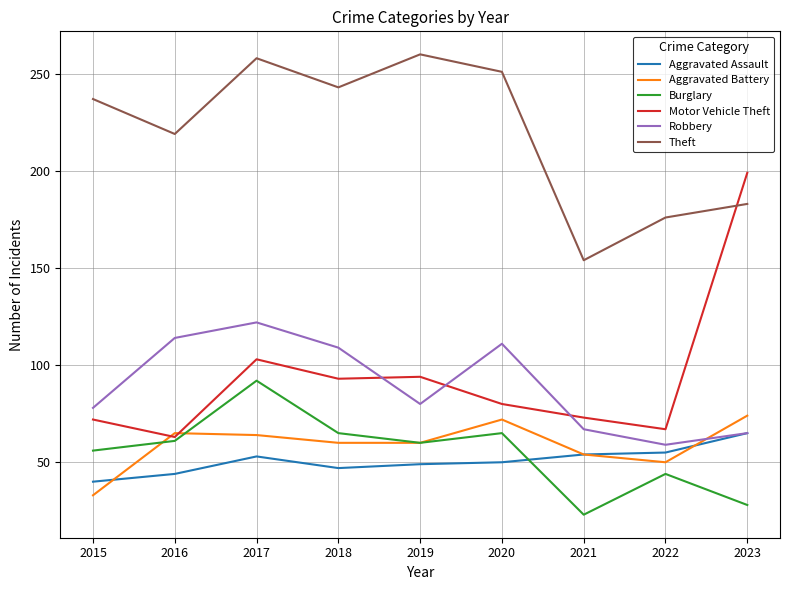

What is the greatest value displayed?

260